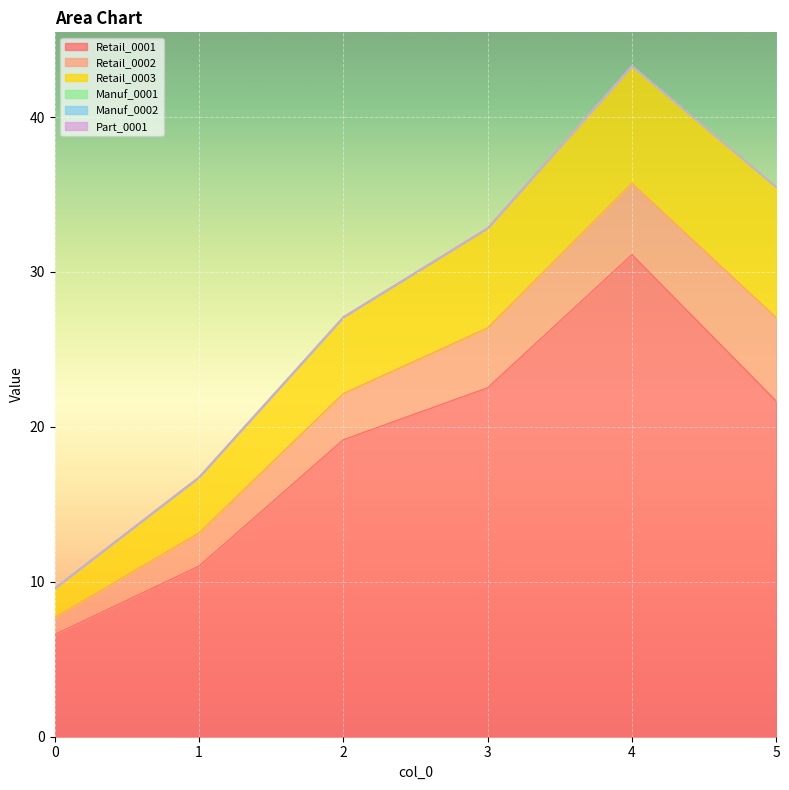

True or false: Manuf_0002 and Part_0001 intersect in this chart.

False